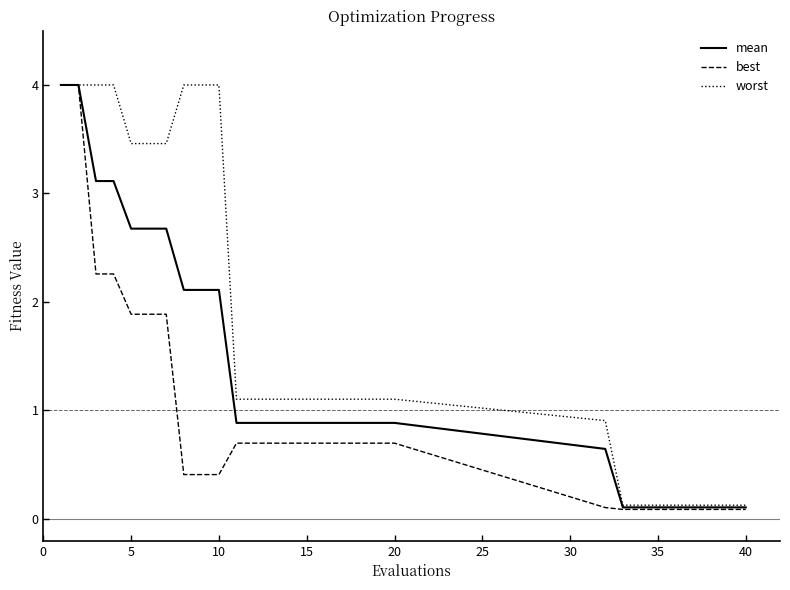

What is the highest value of the worst series?

4.0